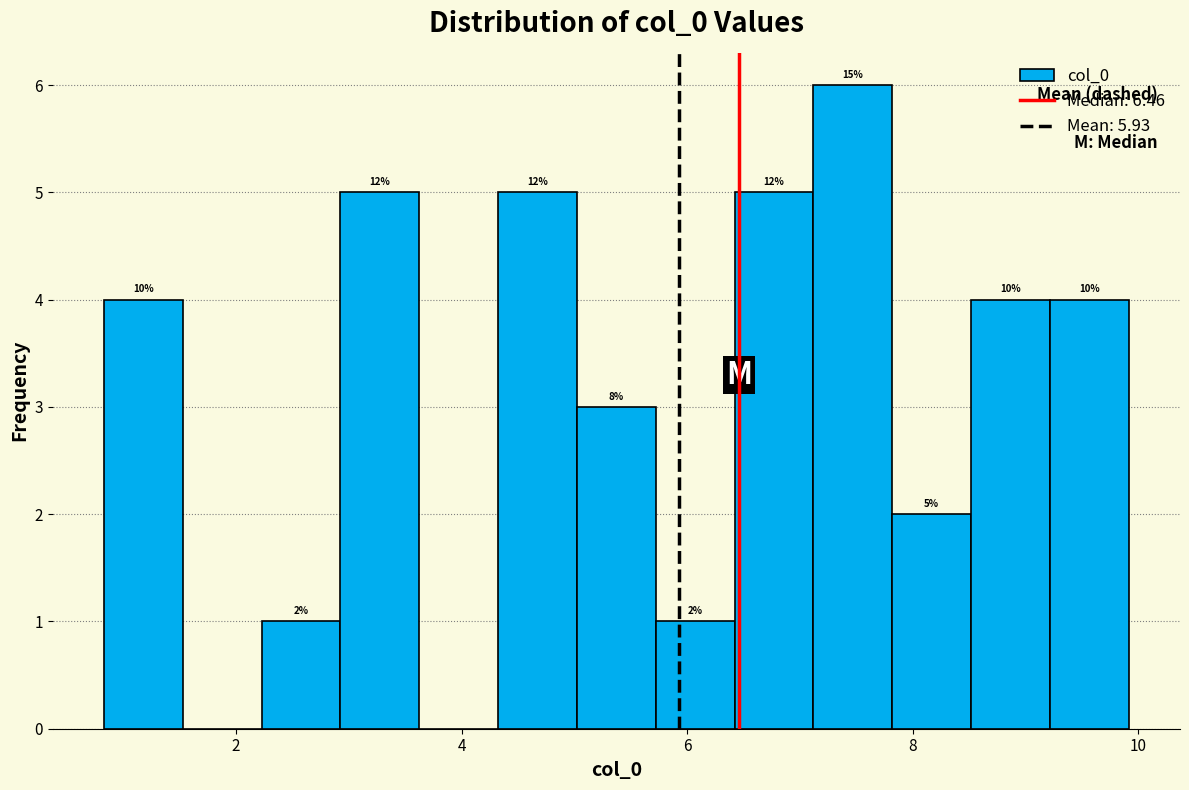

Read against the x-axis, roughly where is the centre of the tallest bar?

7.4